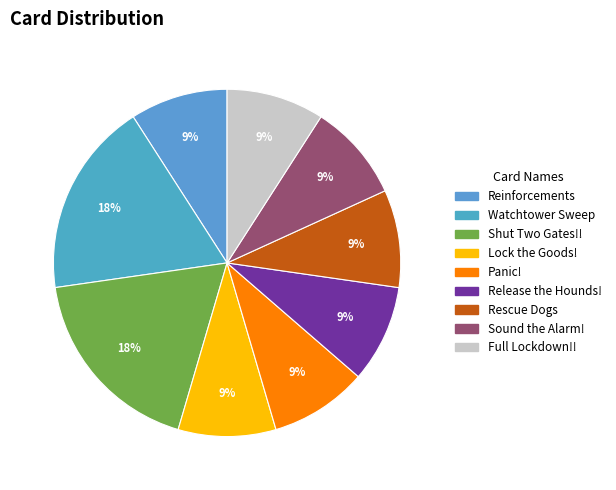

What percentage is the Rescue Dogs slice, to the nearest percent?

9%